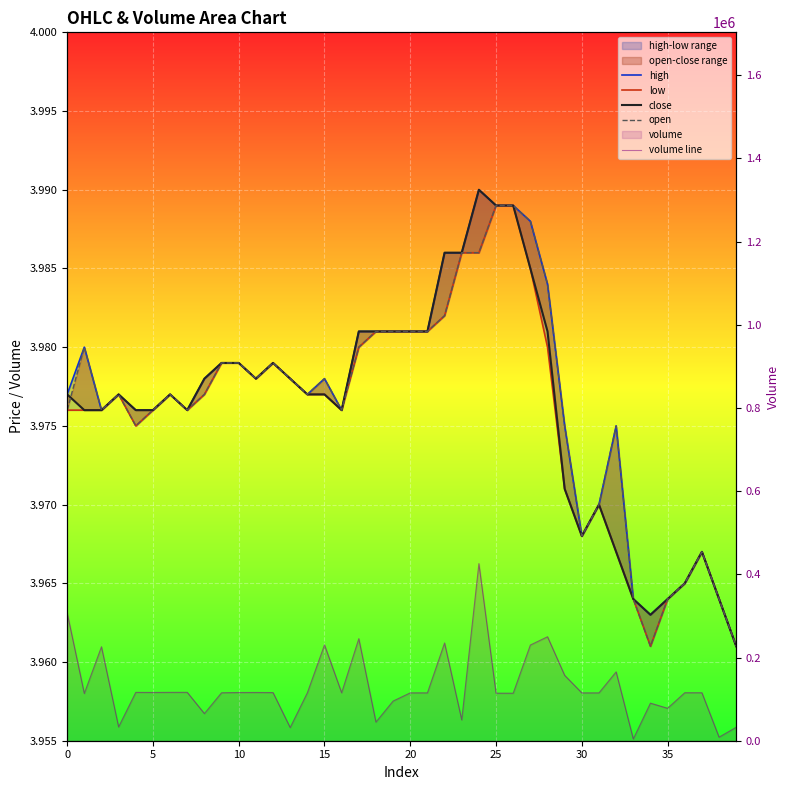

Between 19 and 25, which series saw the biggest shift?

volume line